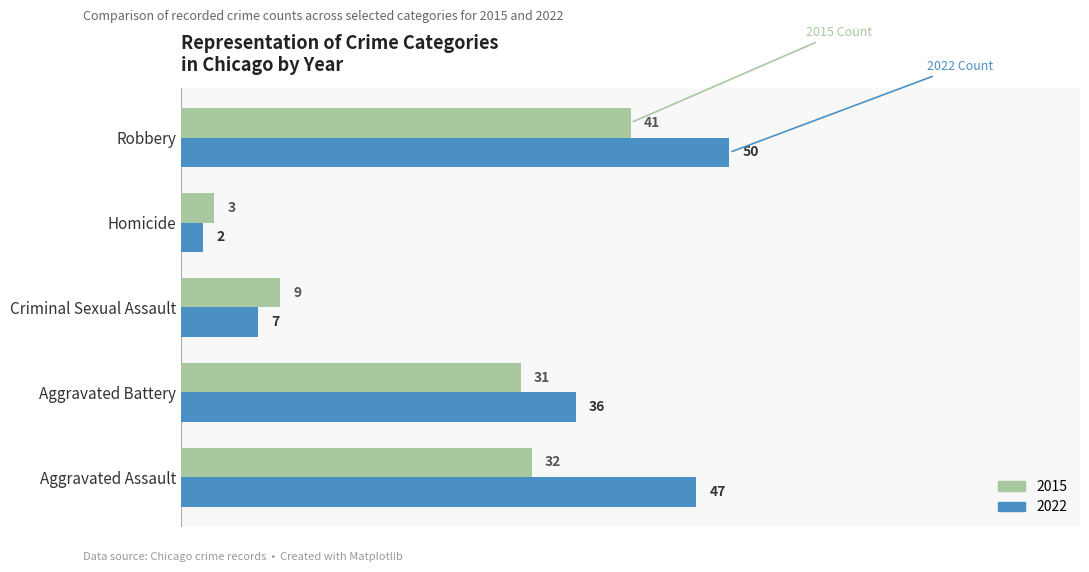

Rank the series by their average value, from lowest to highest.

2015, 2022